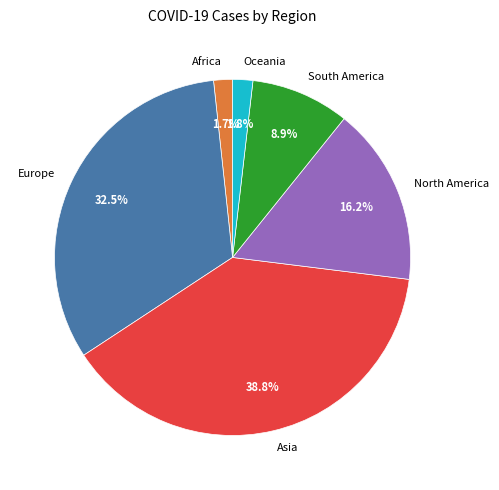

To the nearest percent, what percentage of the pie is Africa?

2%